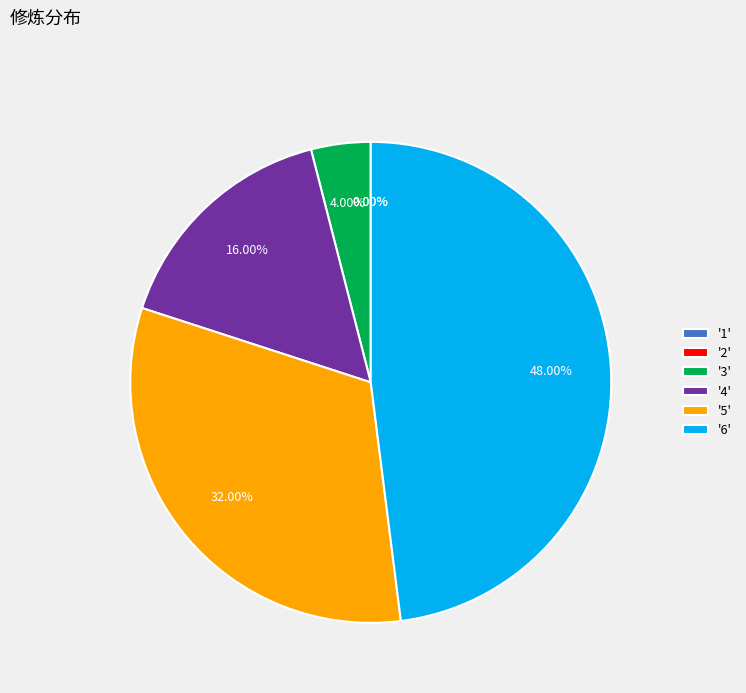

How much of the chart is everything except 6?

52.0%